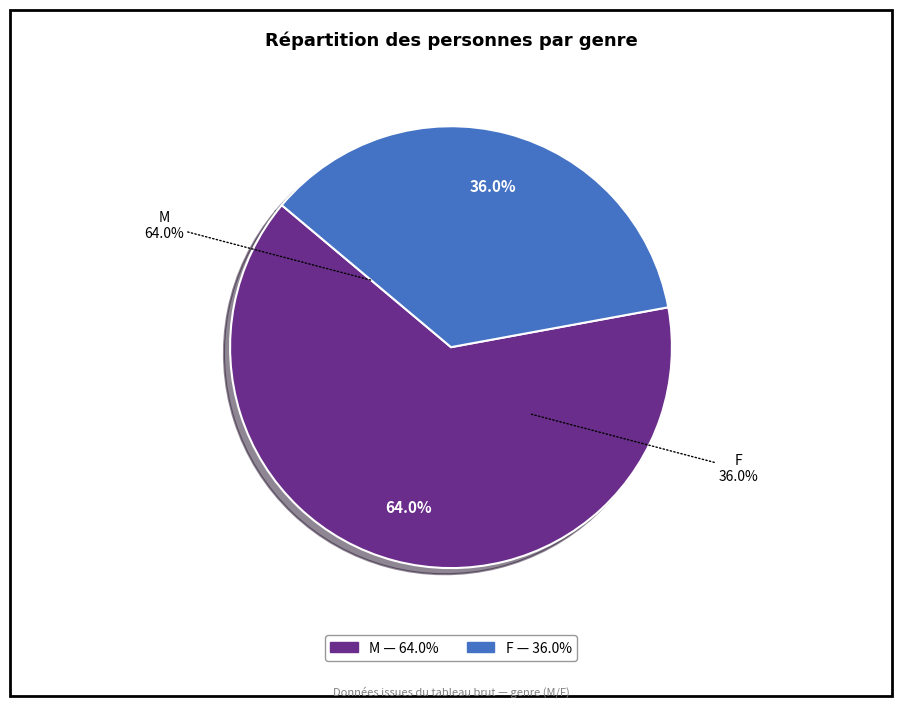

True or false: F accounts for 36% of the total.

True